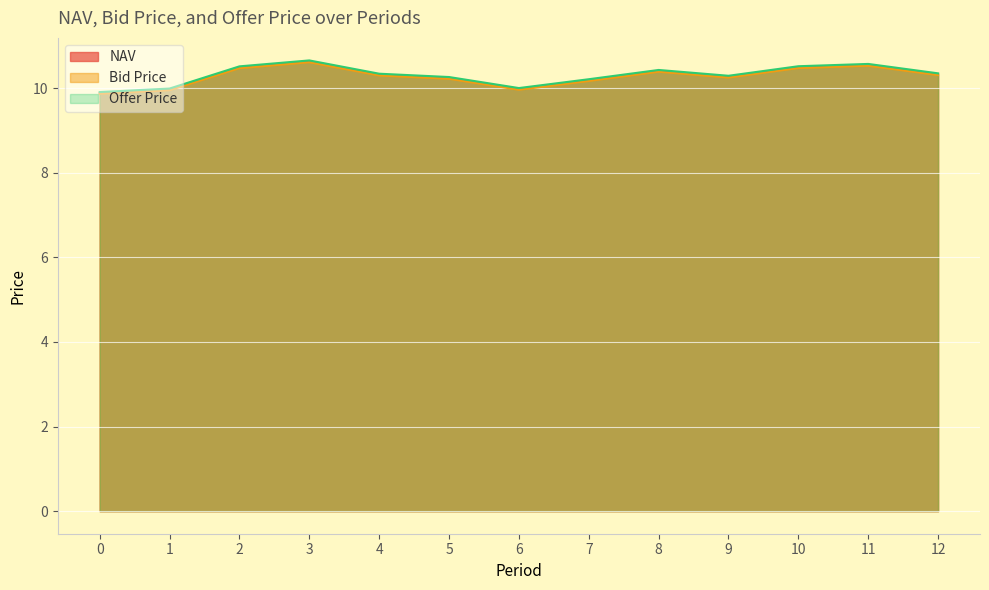

What is the difference between the NAV values at 7 and 3?

0.4